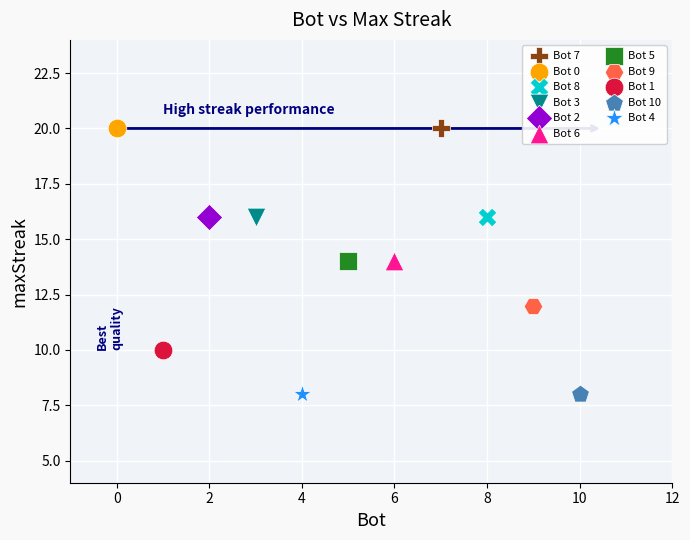

What are all the series names shown in the legend?

Bot 7, Bot 0, Bot 8, Bot 3, Bot 2, Bot 6, Bot 5, Bot 9, Bot 1, Bot 10, Bot 4